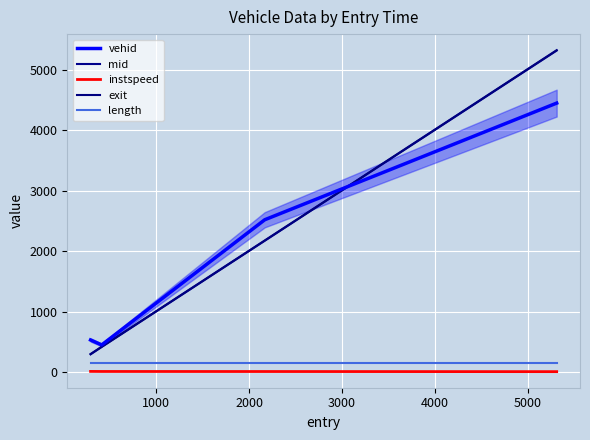

How many lines are shown in the chart?

5